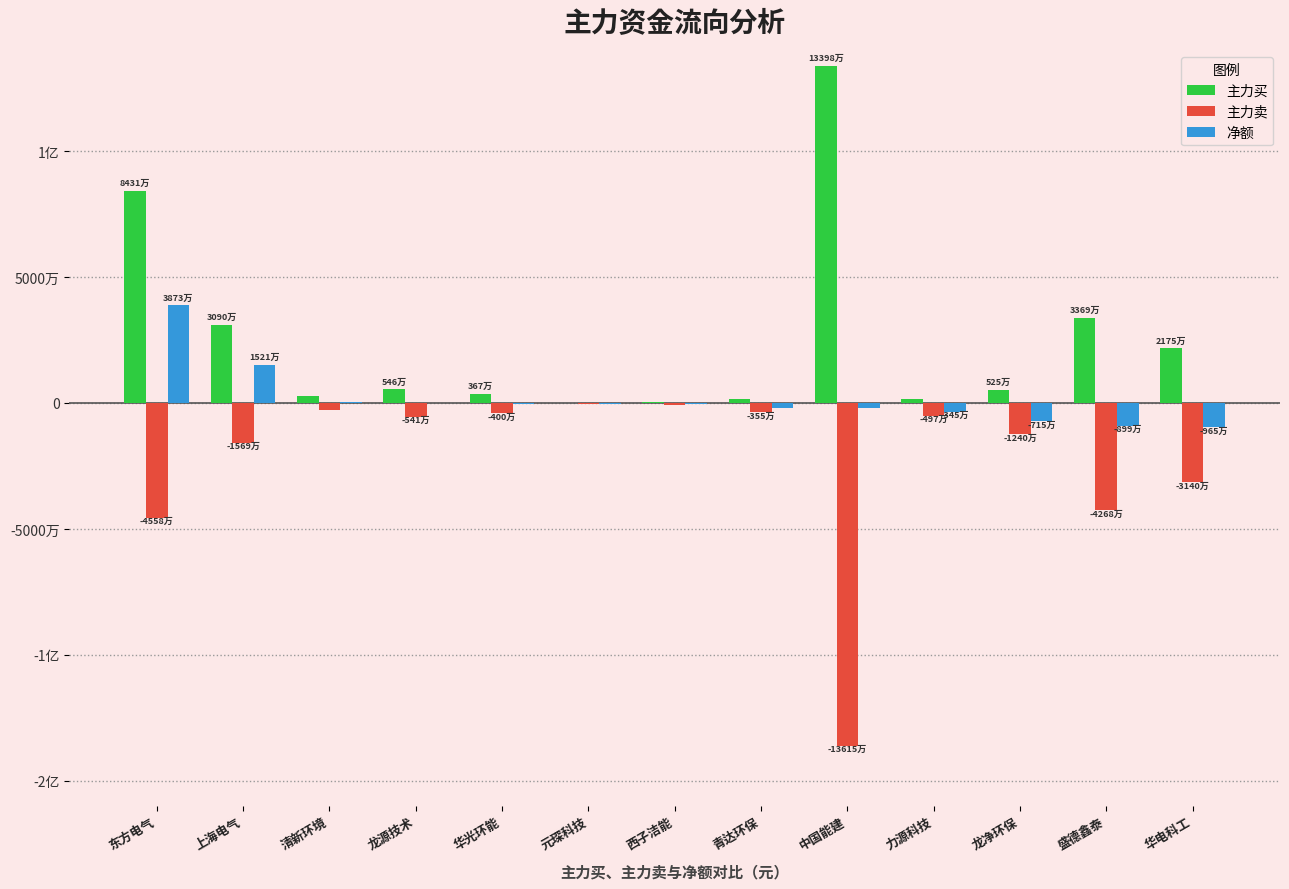

List the series in order of their peak value, lowest first.

主力卖, 净额, 主力买